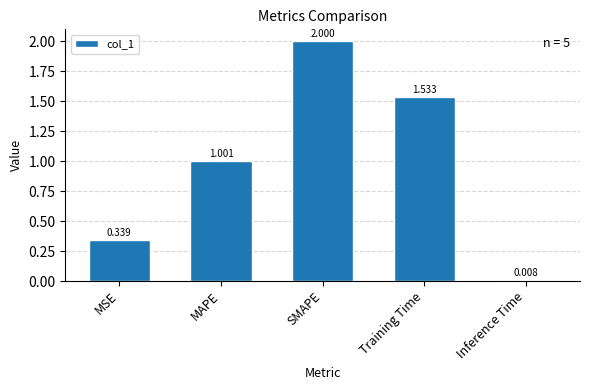

Are the bars grouped side by side (vs. stacked)?

No